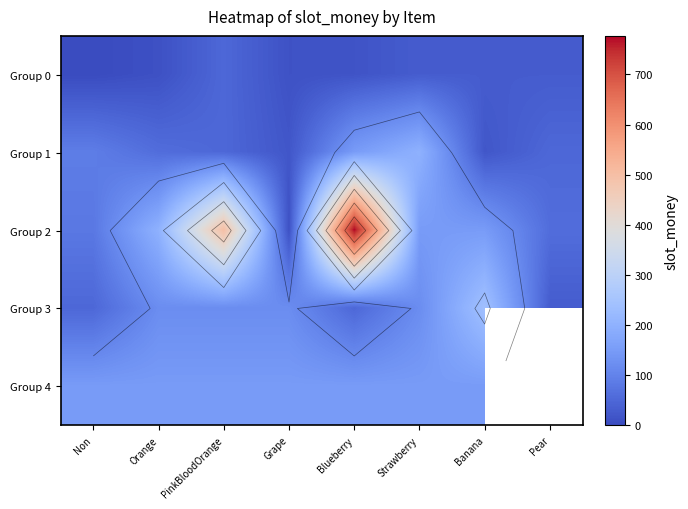

What is the difference between the Group 2 values at Blueberry and Pear?

717.0